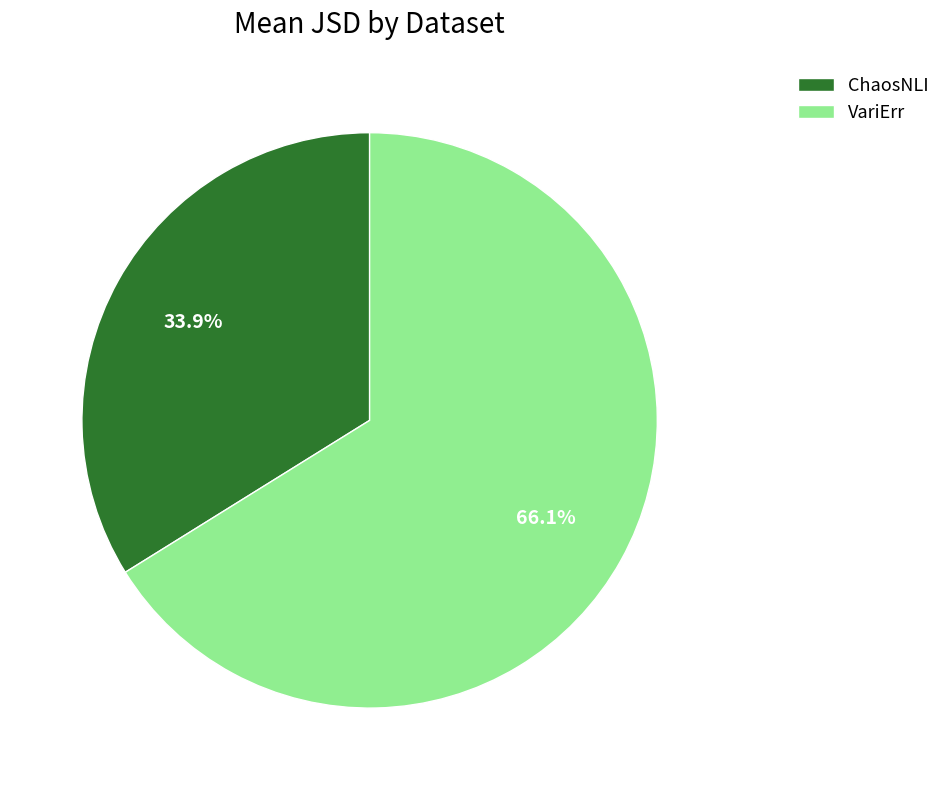

Combined, what portion of the pie is ChaosNLI and VariErr?

100.0%